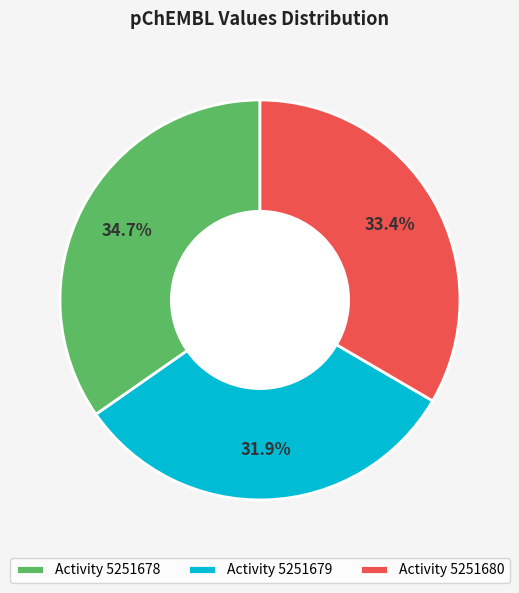

Which category has the biggest portion of the pie?

Activity 5251678